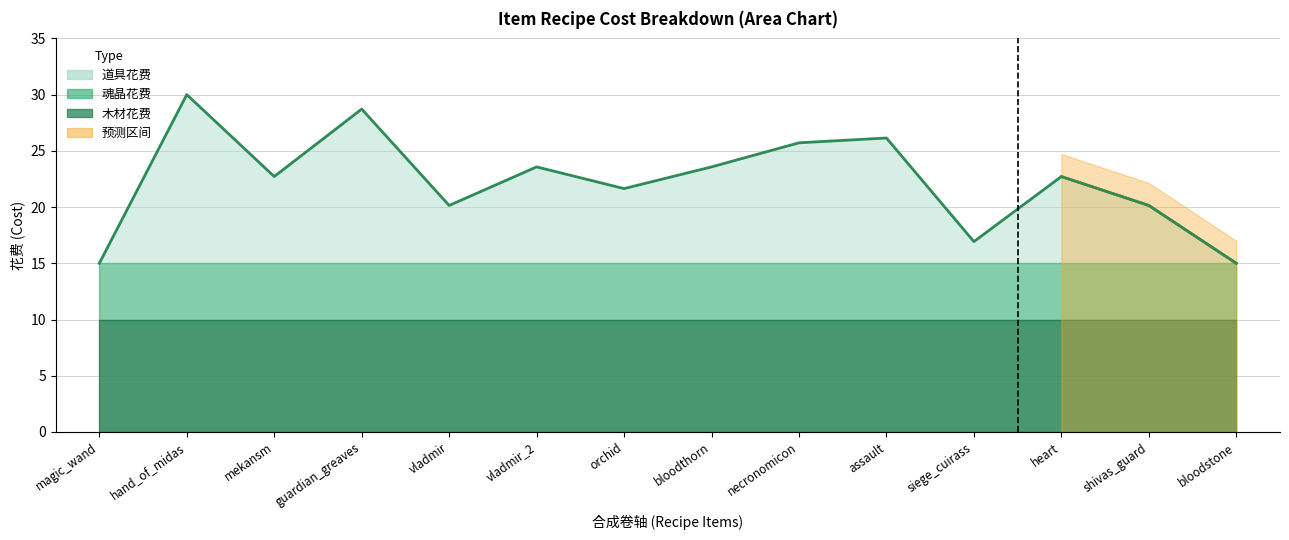

The chart shows a value of 28.7 at guardian_greaves. True or false?

True